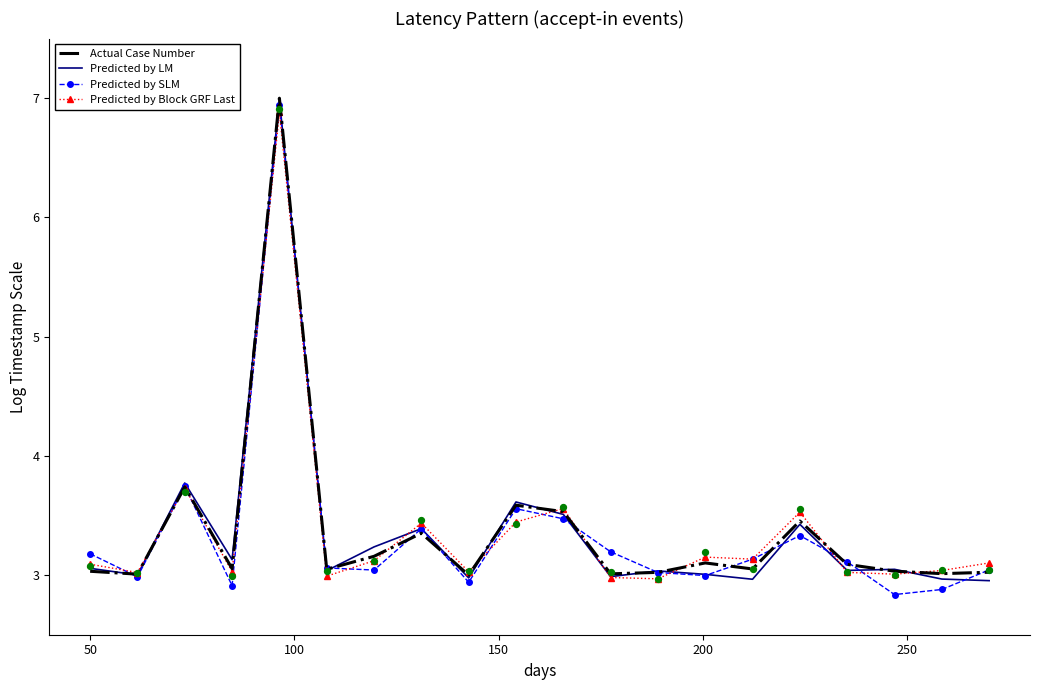

Which series has the largest total across all categories?

Actual Case Number